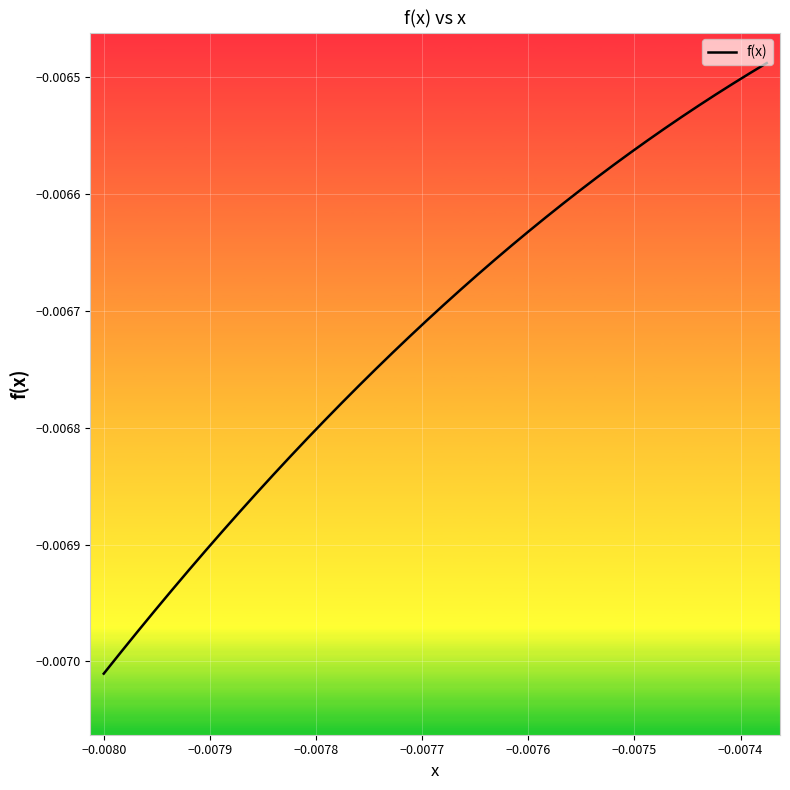

How many lines are shown in the chart?

1